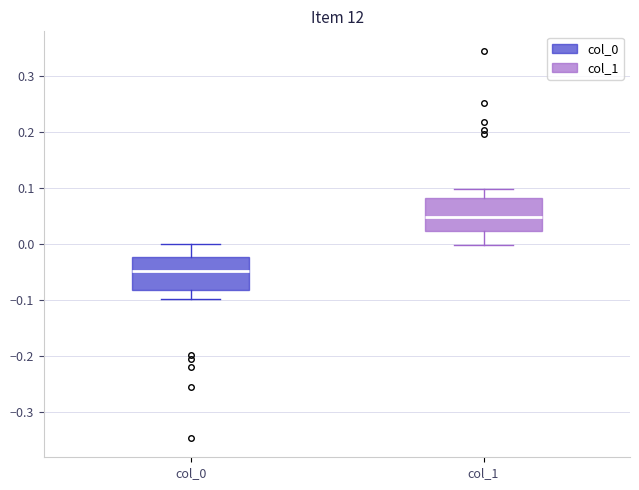

Where is the lower edge of the box for col_1 on the y-axis? The values are not printed on the chart, so give them approximately, as read against the axis.

0.02